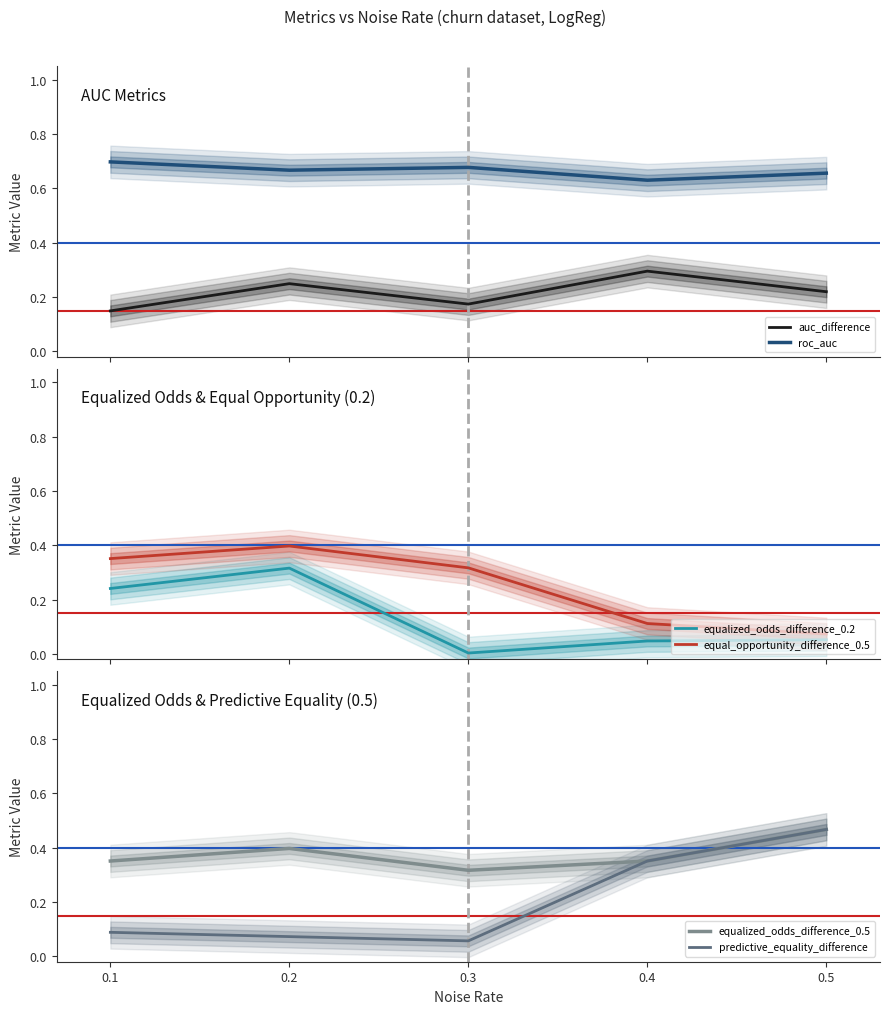

Reading right to left, extract all data points from this chart.

auc_difference: 0.2	0.3	0.2	0.2	0.1
roc_auc: 0.7	0.6	0.7	0.7	0.7
equalized_odds_difference_0.2: 0.1	0.0	0.0	0.3	0.2
equal_opportunity_difference_0.5: 0.1	0.1	0.3	0.4	0.4
equalized_odds_difference_0.5: 0.5	0.4	0.3	0.4	0.4
predictive_equality_difference: 0.5	0.4	0.1	0.1	0.1